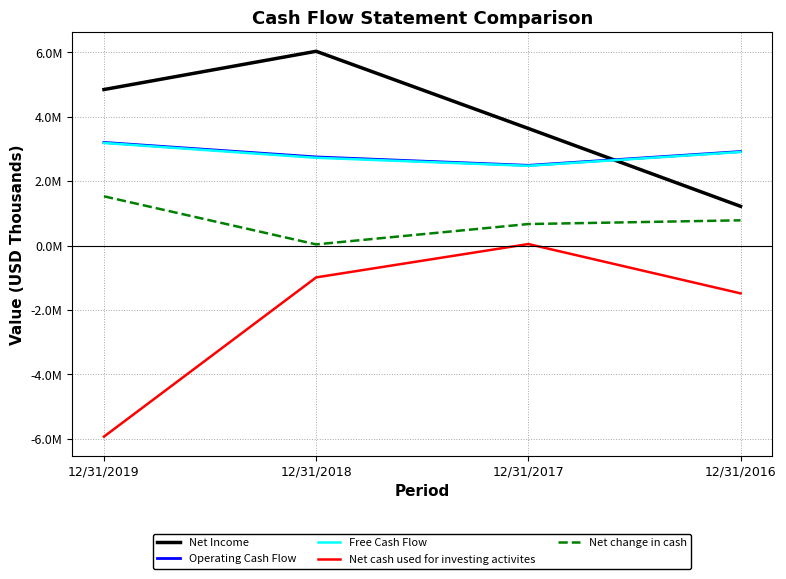

Rank the series at 12/31/2016 from lowest to highest value.

Net cash used for investing activites, Net change in cash, Net Income, Free Cash Flow, Operating Cash Flow